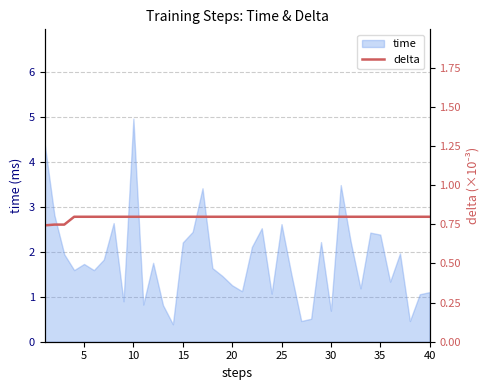

The value at 40 is 0.8. True or false?

True